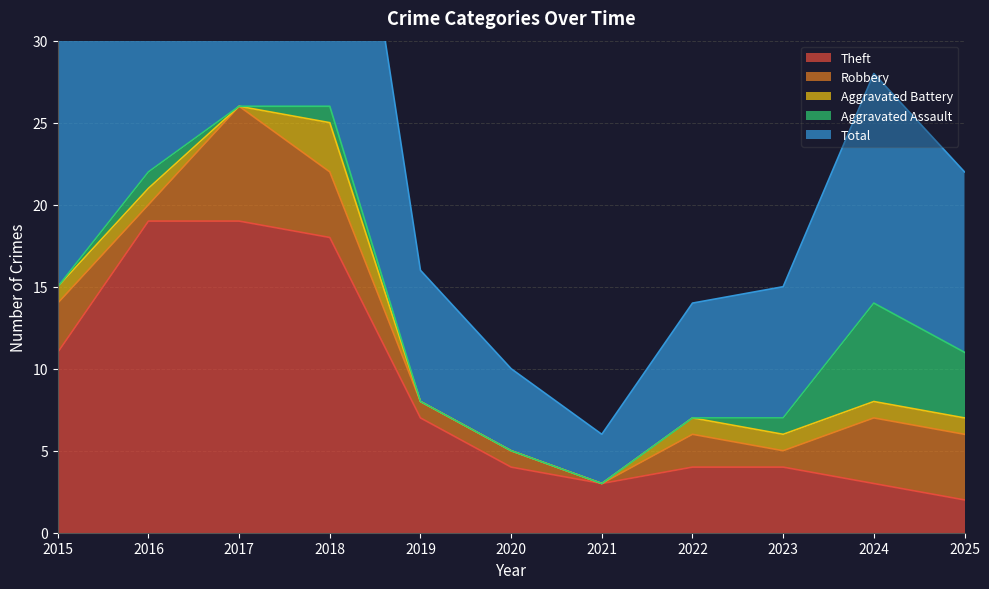

How many lines are shown in the chart?

5